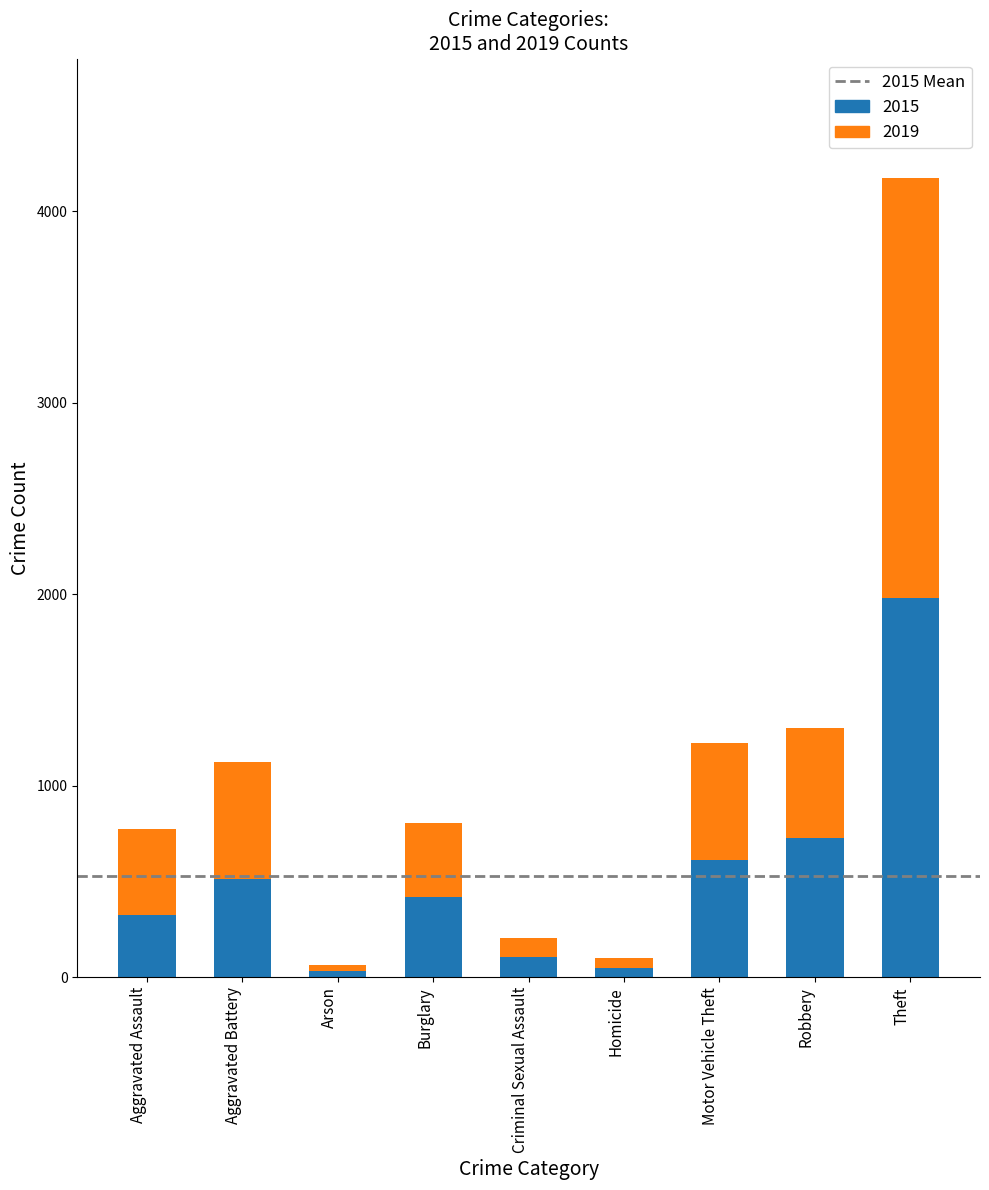

True or false: 2015 has a value of 323 at Aggravated Assault.

True